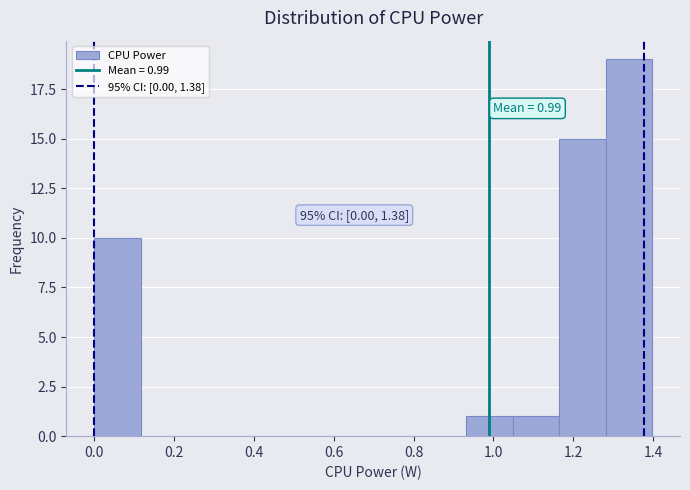

Which range on the x-axis has the tallest bar?

1.28 to 1.40